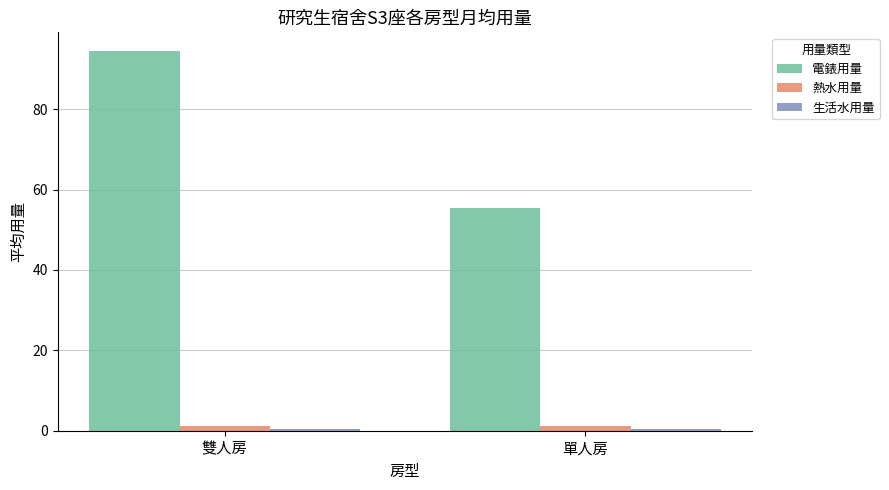

Which series has the largest total across all categories?

電錶用量